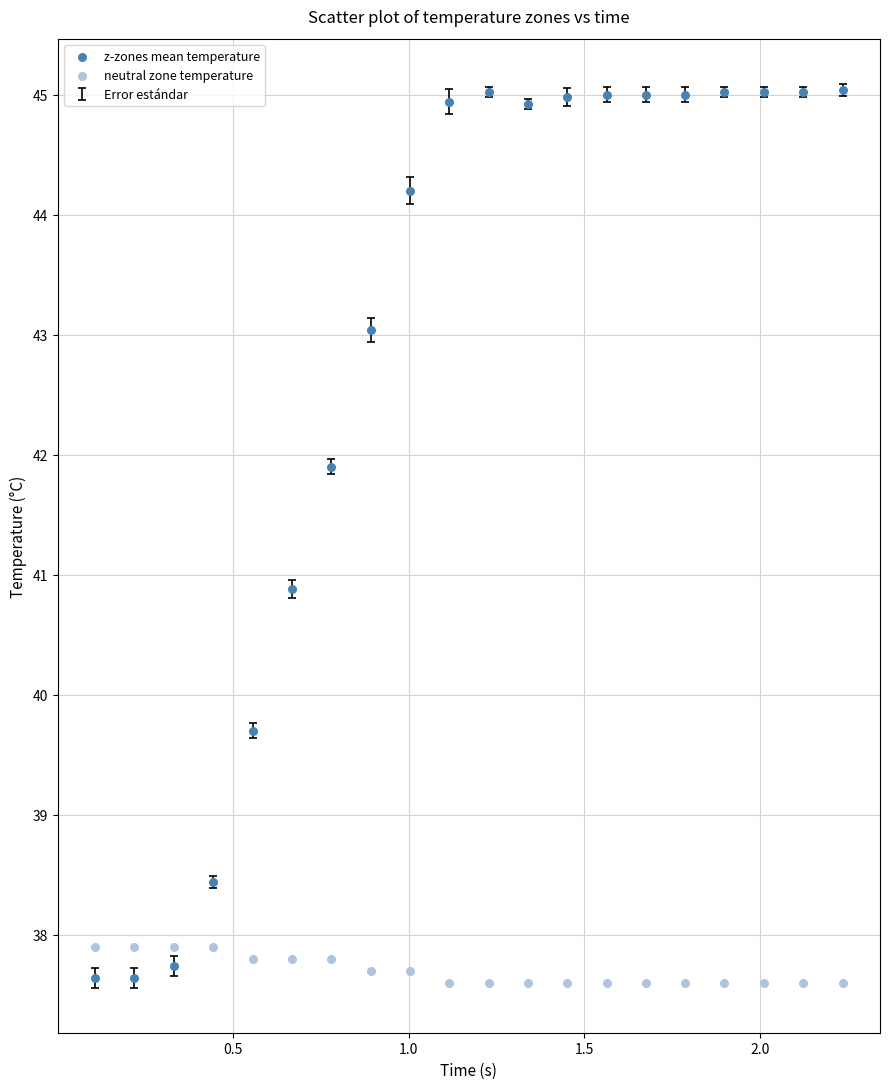

Which series contains the highest Y value?

z-zones mean temperature